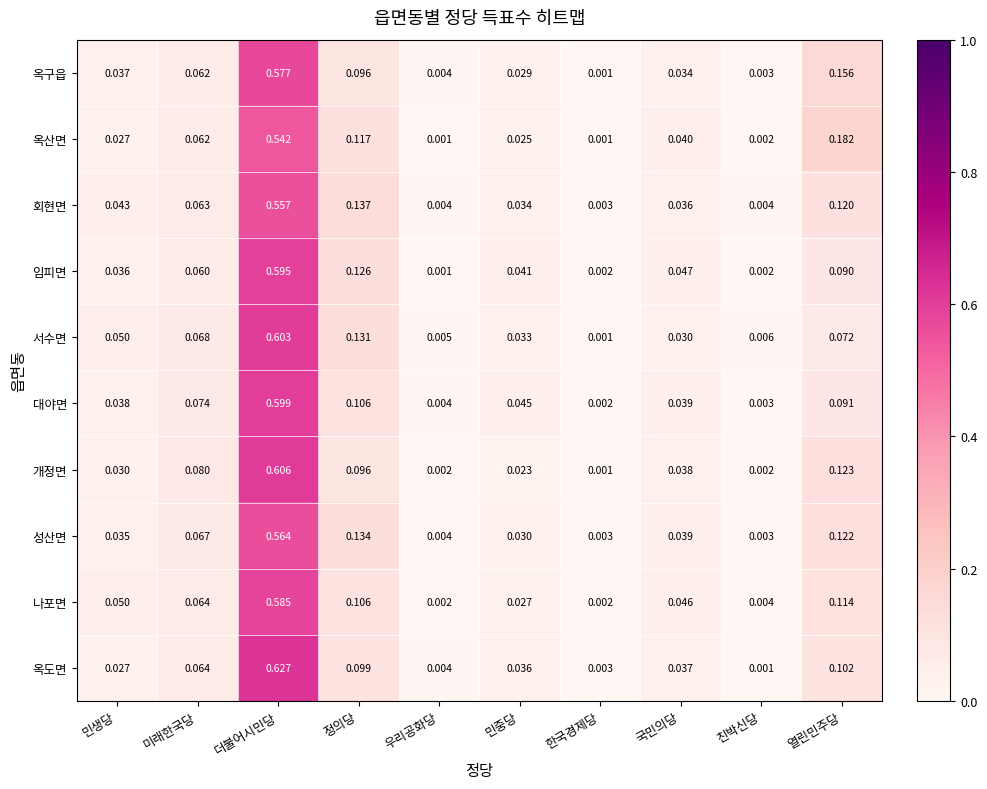

List the series in order of their peak value, lowest first.

옥산면, 회현면, 성산면, 옥구읍, 나포면, 임피면, 대야면, 서수면, 개정면, 옥도면